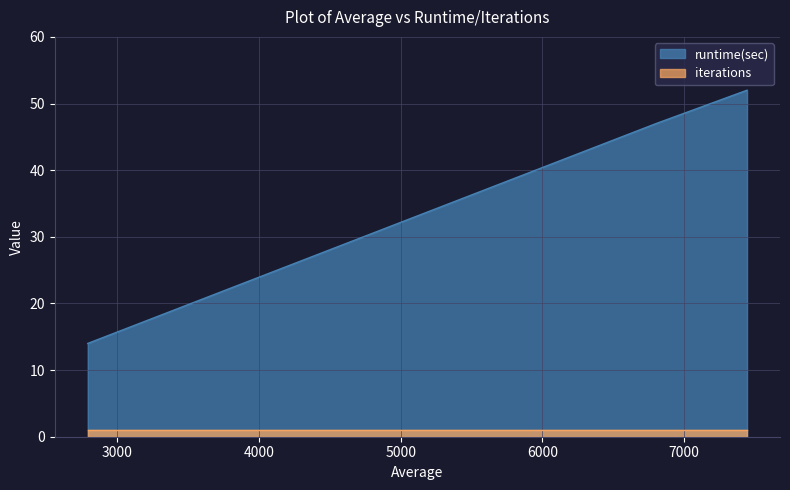

How many lines are shown in the chart?

2